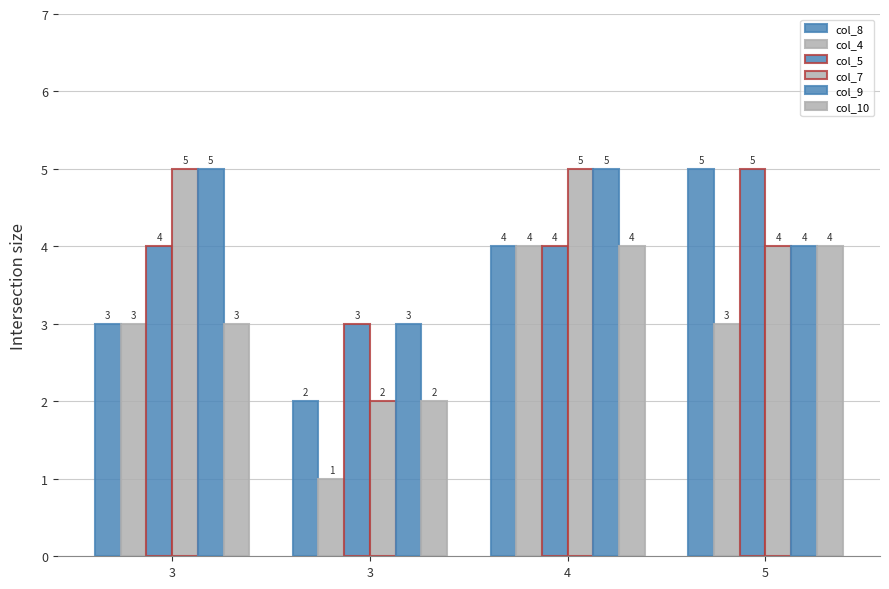

Which series changed the most between 4 and 5?

col_8